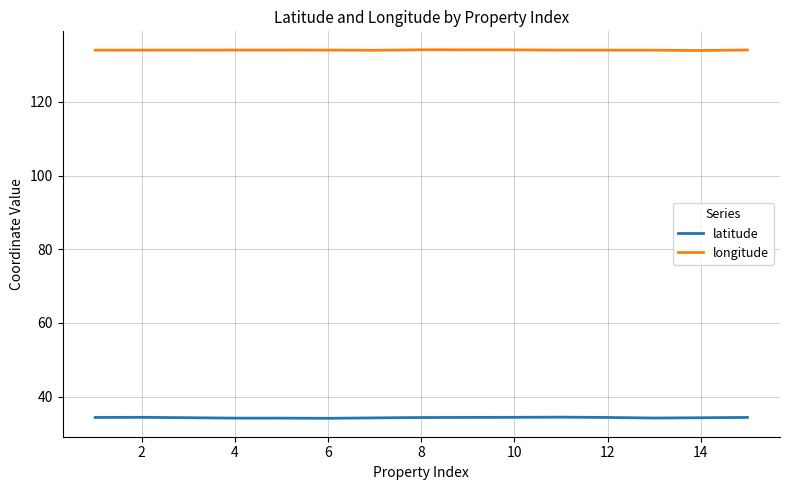

What is the minimum value shown in the chart?

34.1